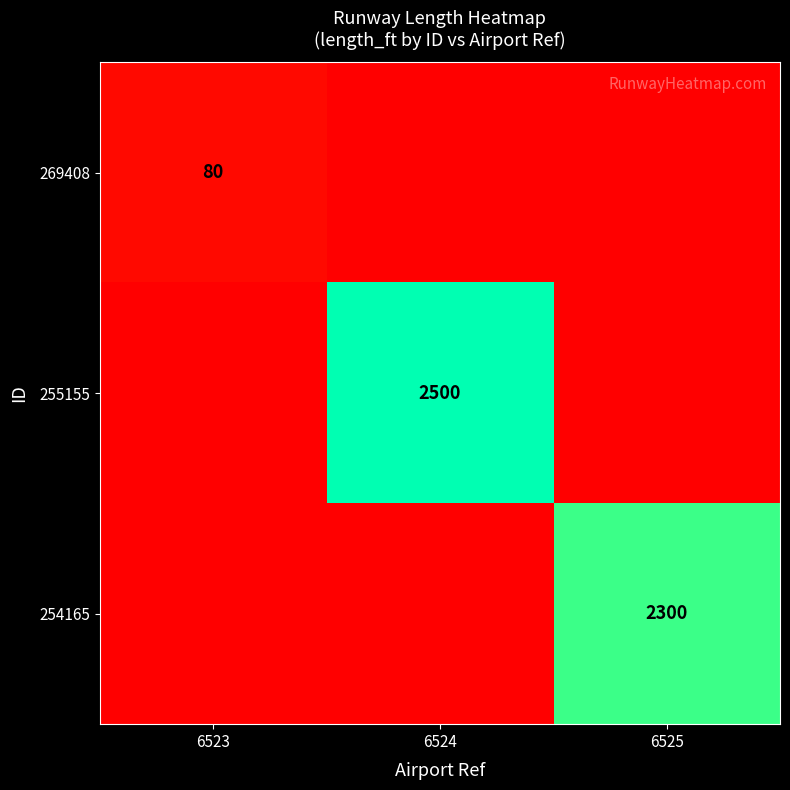

How many 255155 values are between 0 and 2500?

3